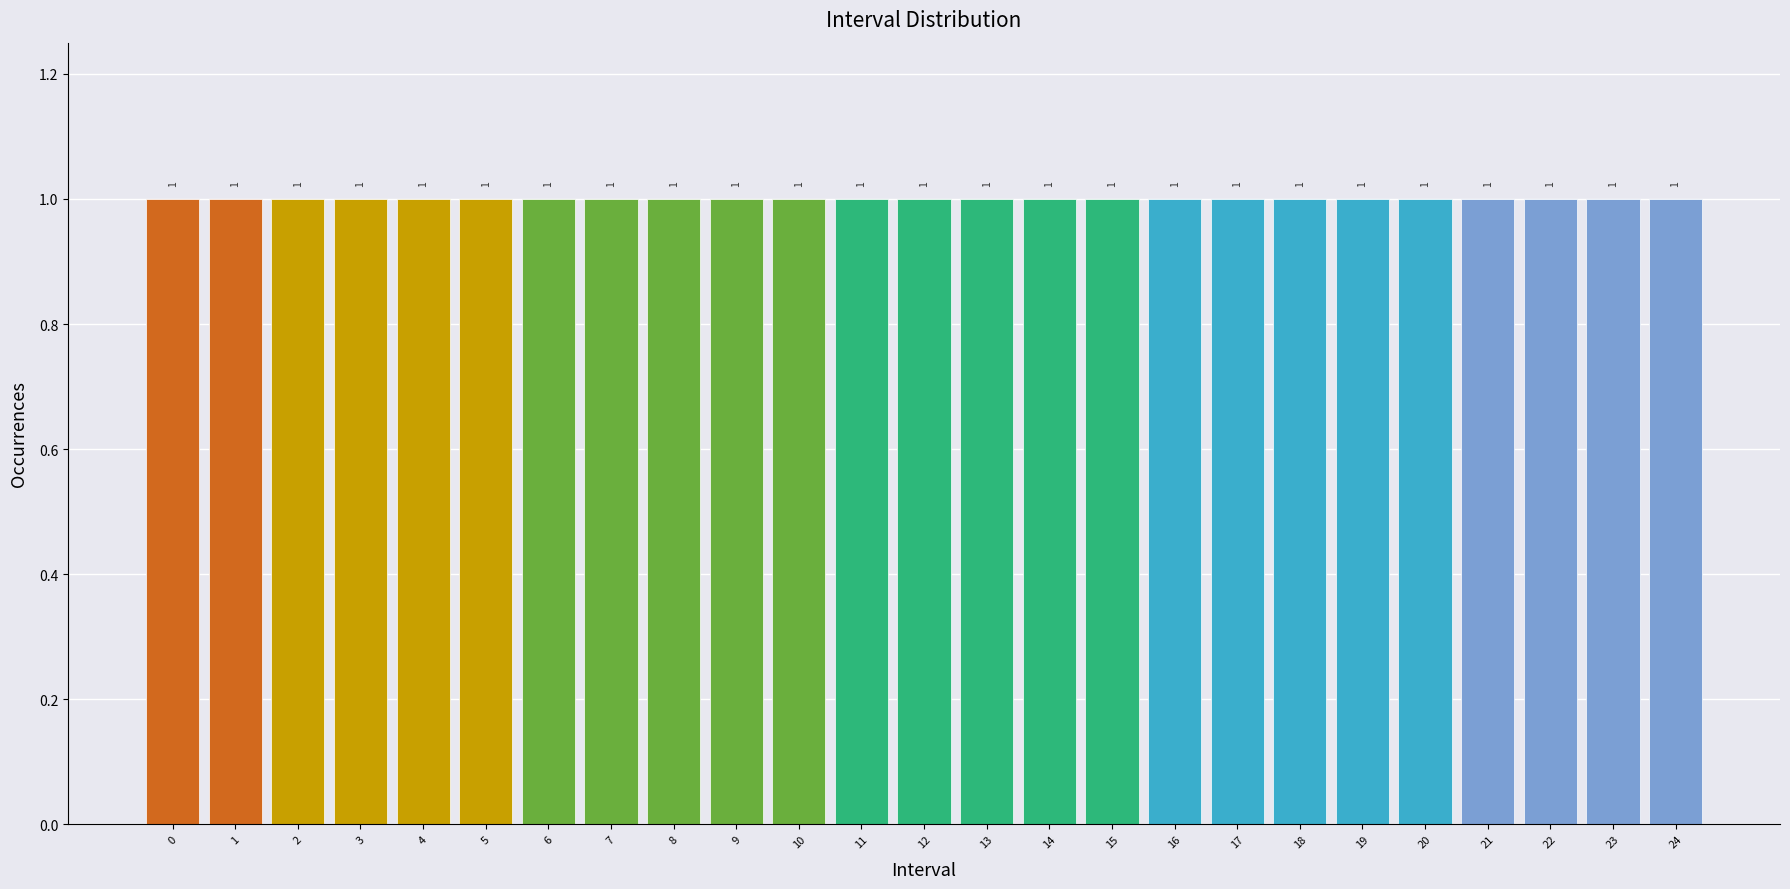

Reading left to right, list every bar in this chart as the range it spans on the x-axis followed by its height.

-0.5 to 0.5: 1
0.5 to 1.5: 1
1.5 to 2.5: 1
2.5 to 3.5: 1
3.5 to 4.5: 1
4.5 to 5.5: 1
5.5 to 6.5: 1
6.5 to 7.5: 1
7.5 to 8.5: 1
8.5 to 9.5: 1
9.5 to 10.5: 1
10.5 to 11.5: 1
11.5 to 12.5: 1
12.5 to 13.5: 1
13.5 to 14.5: 1
14.5 to 15.5: 1
15.5 to 16.5: 1
16.5 to 17.5: 1
17.5 to 18.5: 1
18.5 to 19.5: 1
19.5 to 20.5: 1
20.5 to 21.5: 1
21.5 to 22.5: 1
22.5 to 23.5: 1
23.5 to 24.5: 1